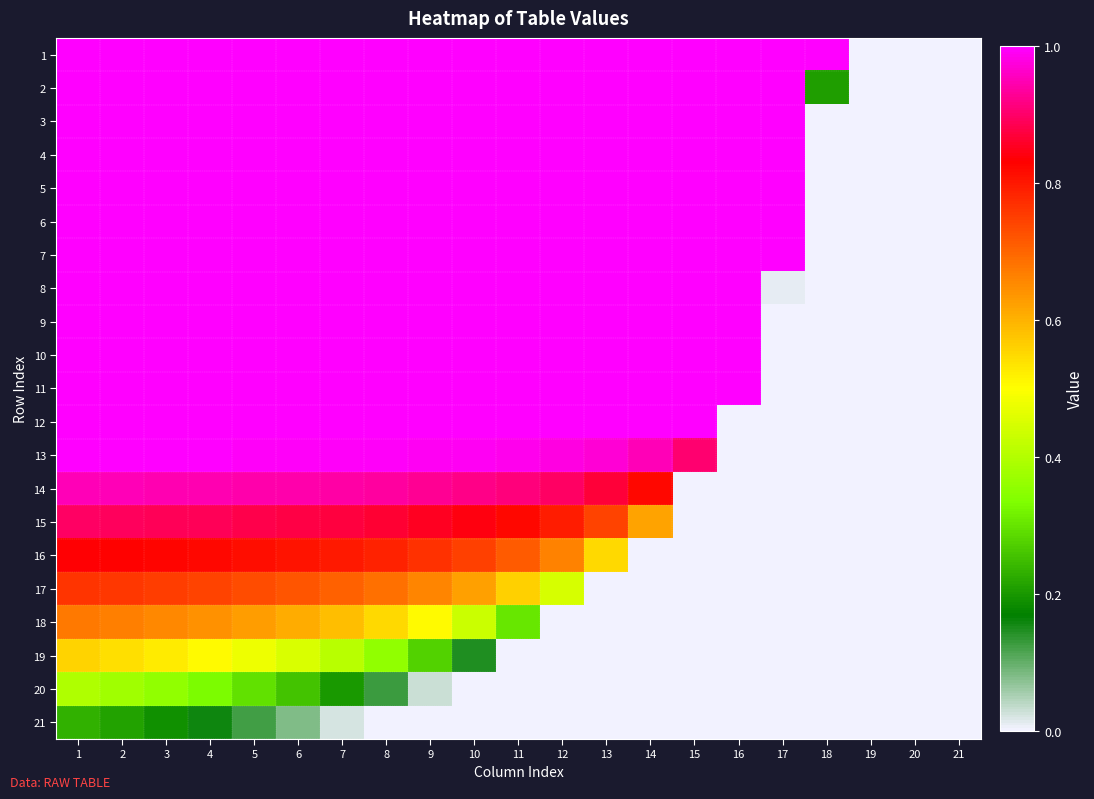

At which category is the sum across all series the highest?

1